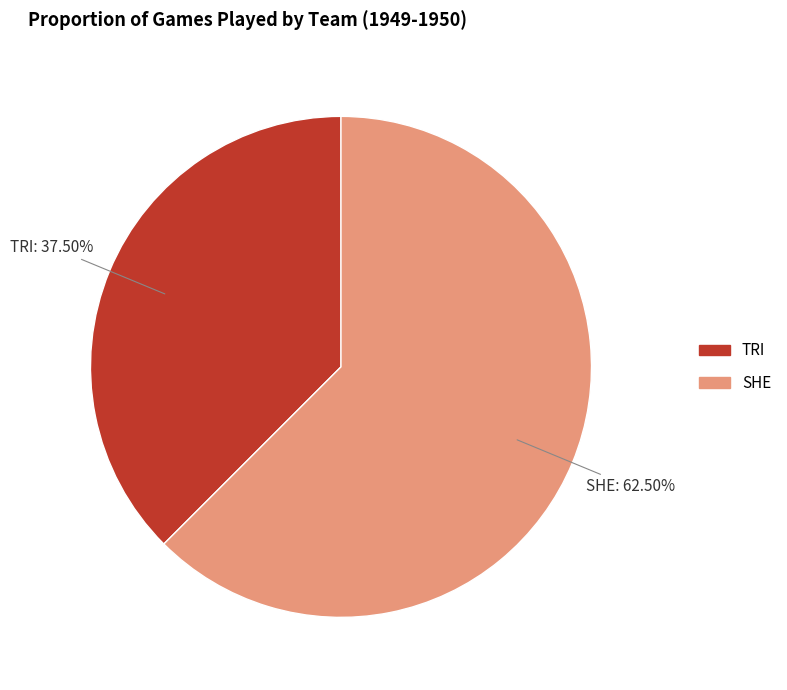

How many segments does this pie chart have?

2